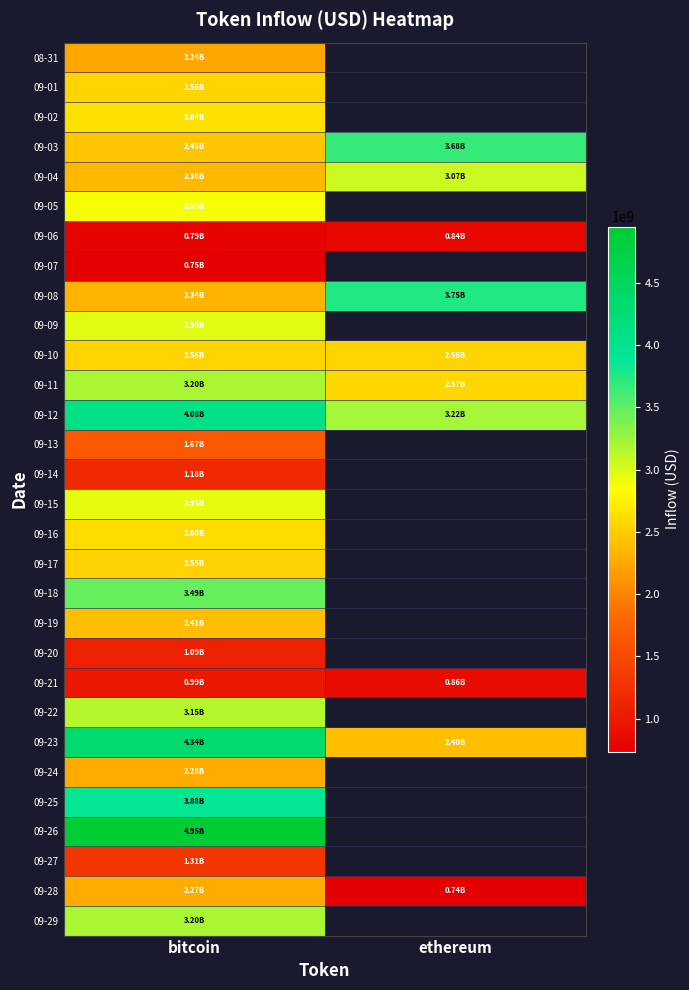

Which series changed the most between bitcoin and ethereum?

09-23